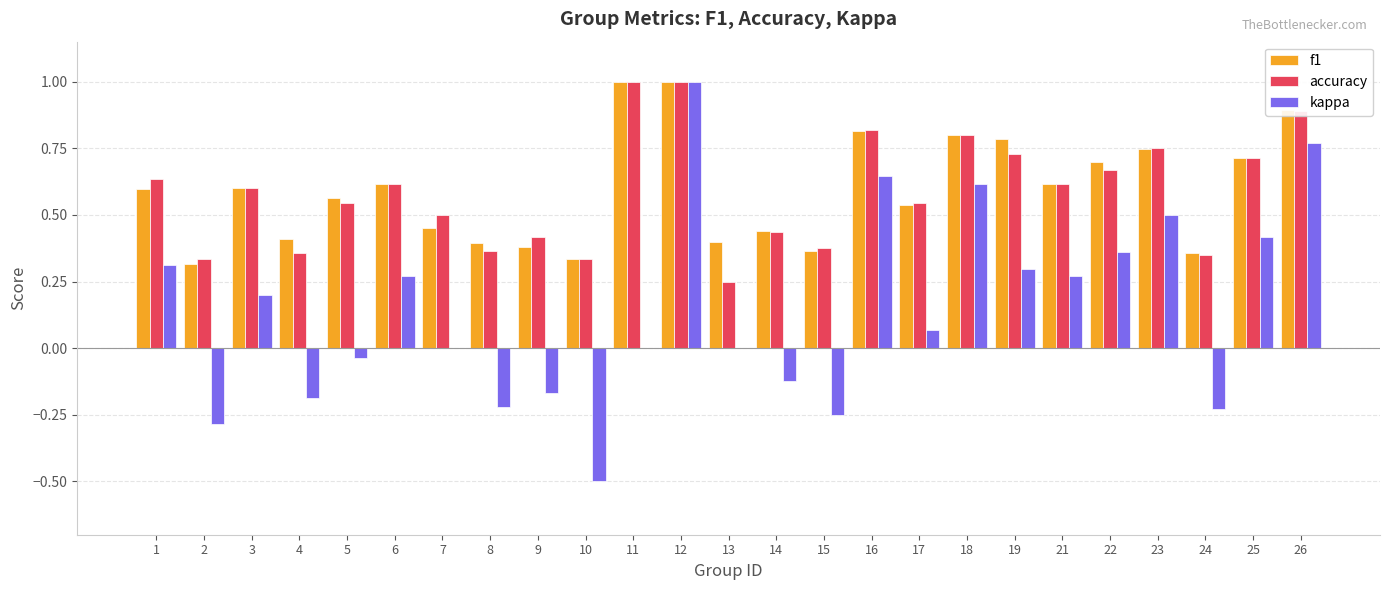

Are the bars horizontal?

No